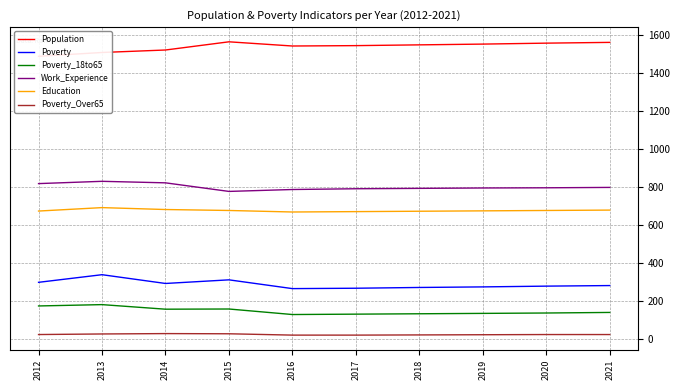

Between 2013 and 2016, which series saw the biggest shift?

Poverty